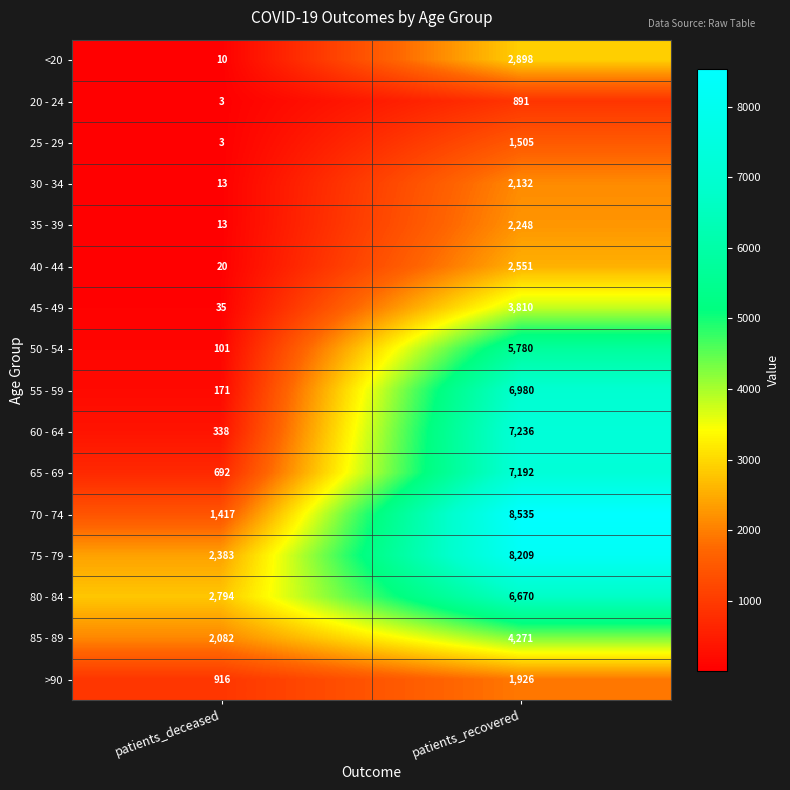

What is the spread (max minus min) of values at patients_deceased?

2791